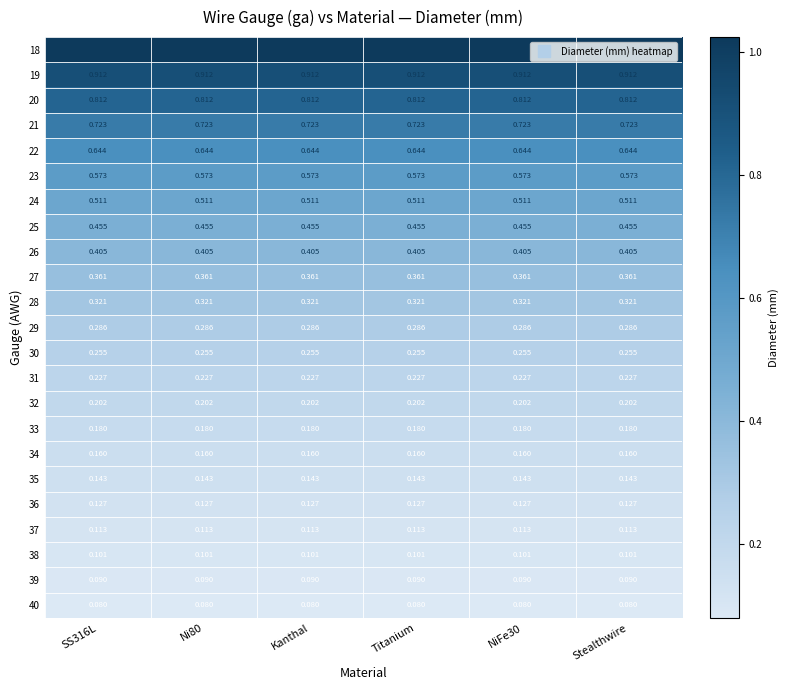

Is the value of 29 at Titanium greater than the value of 35 at Titanium?

Yes